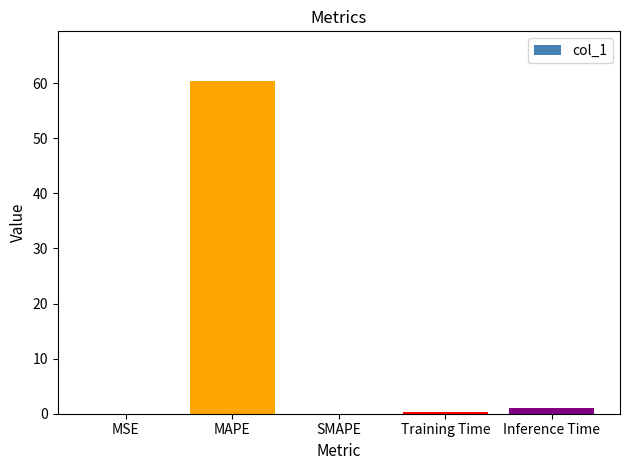

What is the maximum value shown in the chart?

60.3